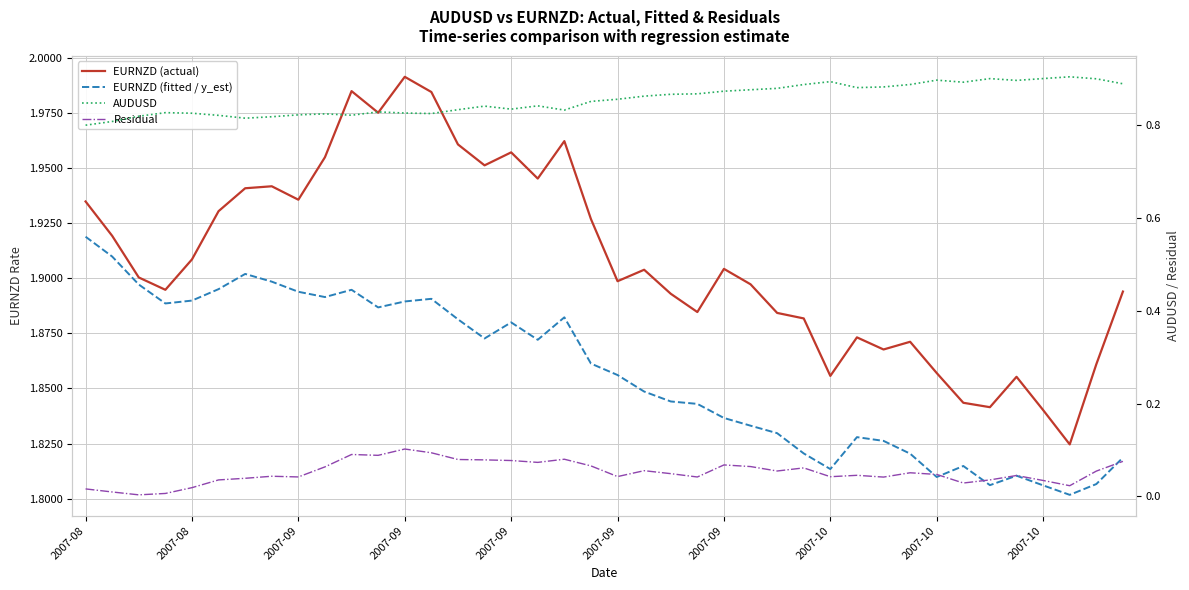

Does the chart have visible grid lines?

Yes